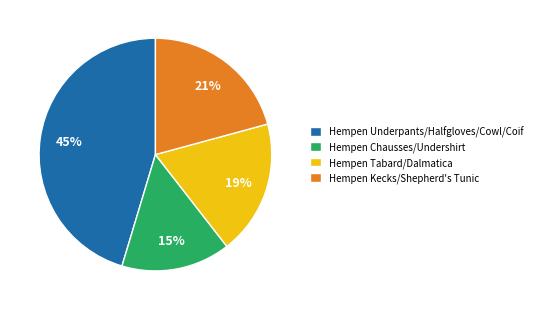

To the nearest percent, what is the difference between the largest and smallest slice percentages?

30%